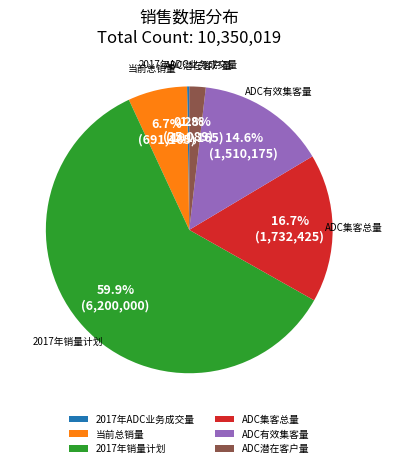

What percentage is the 2017年销量计划 slice, to the nearest percent?

60%